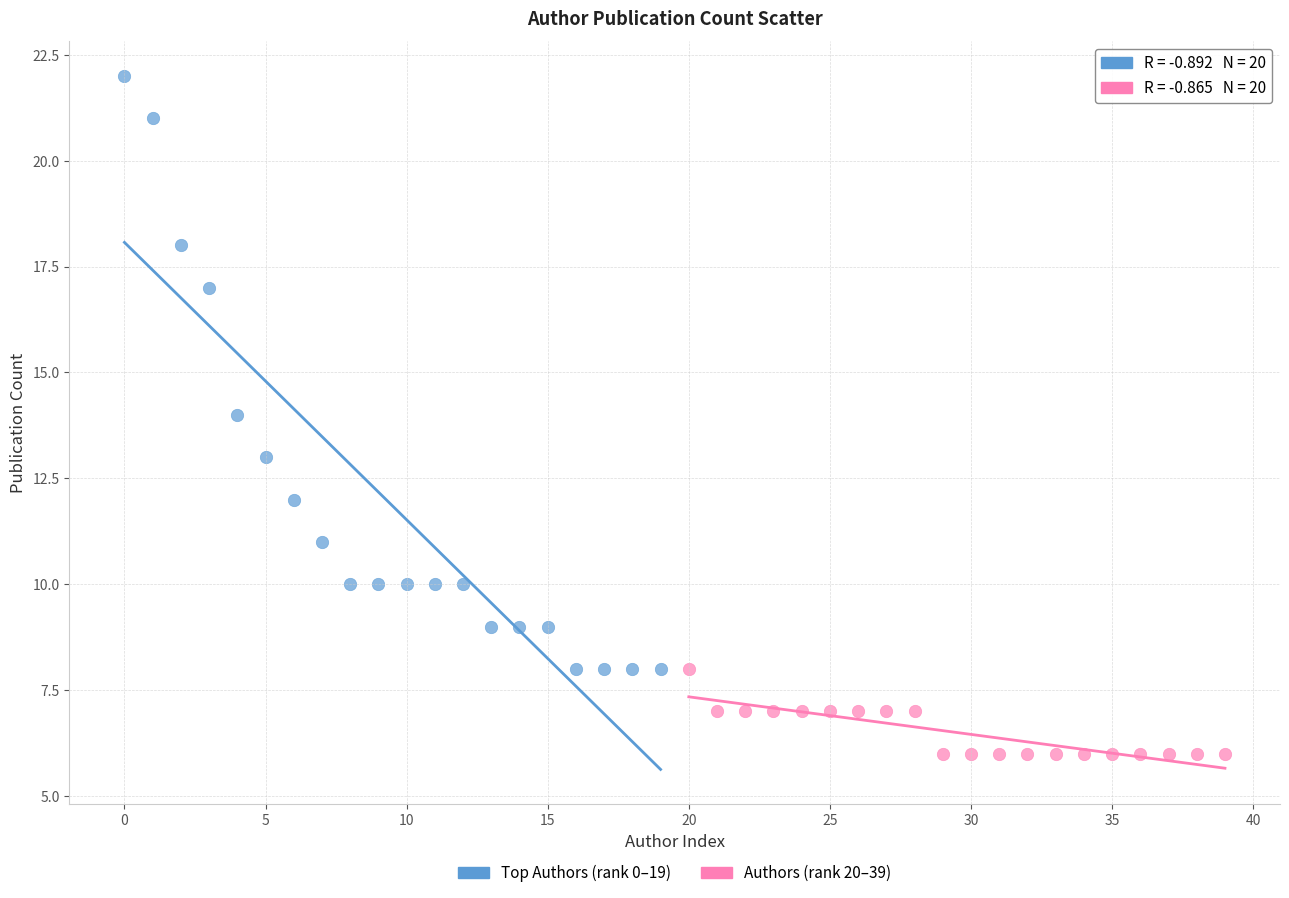

Which series contains the highest Y value?

Top Authors (rank 0–19)